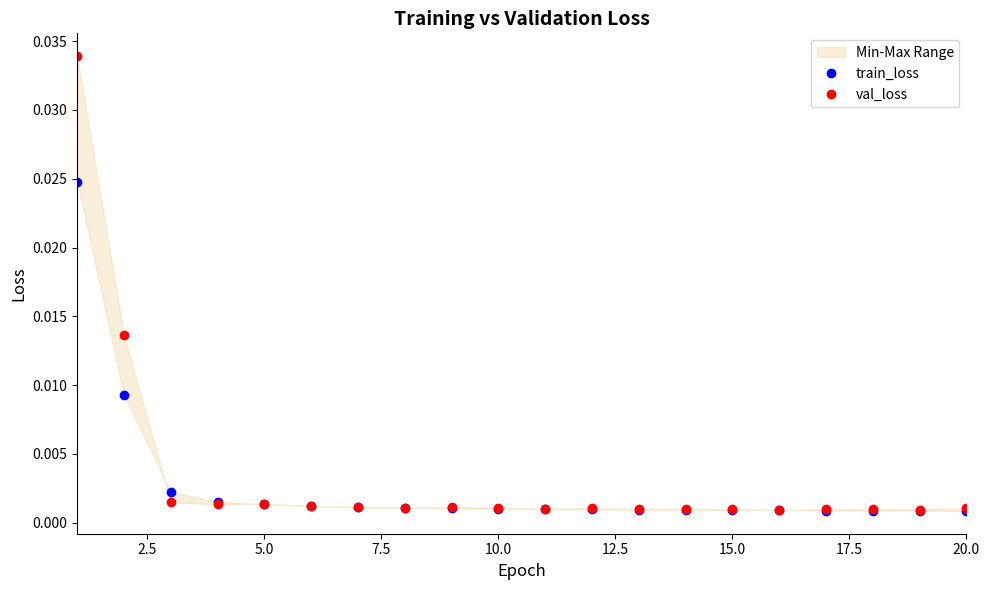

At which label is train_loss closest to 0?

20.0